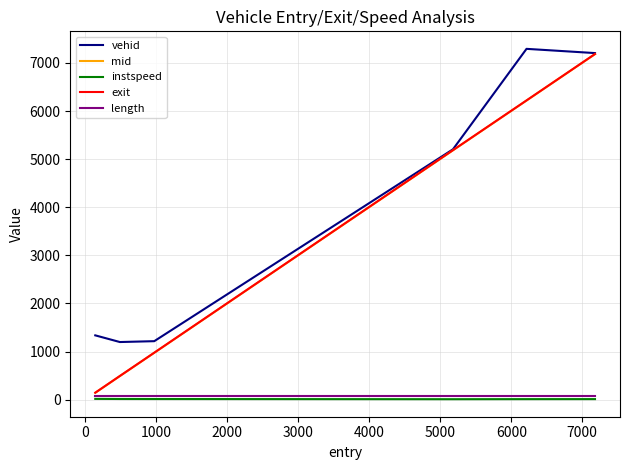

Count the number of data series in this chart.

5